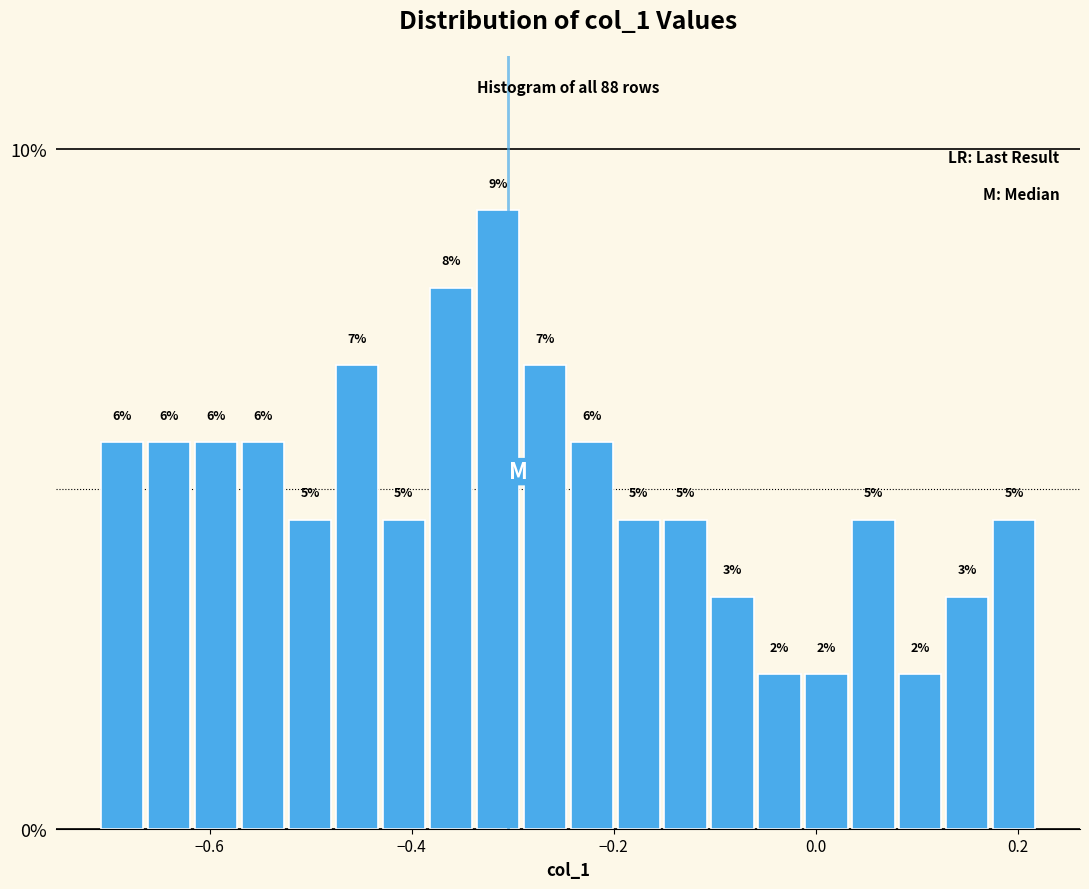

Read against the x-axis, roughly where is the centre of the tallest bar?

-0.32